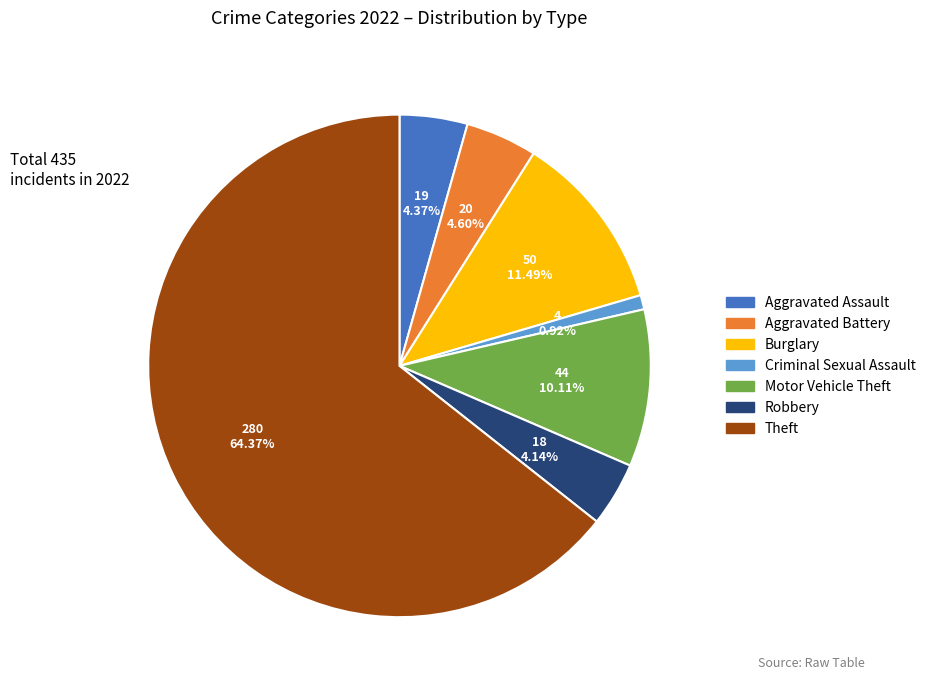

What percentage is the Burglary slice, to the nearest percent?

11%